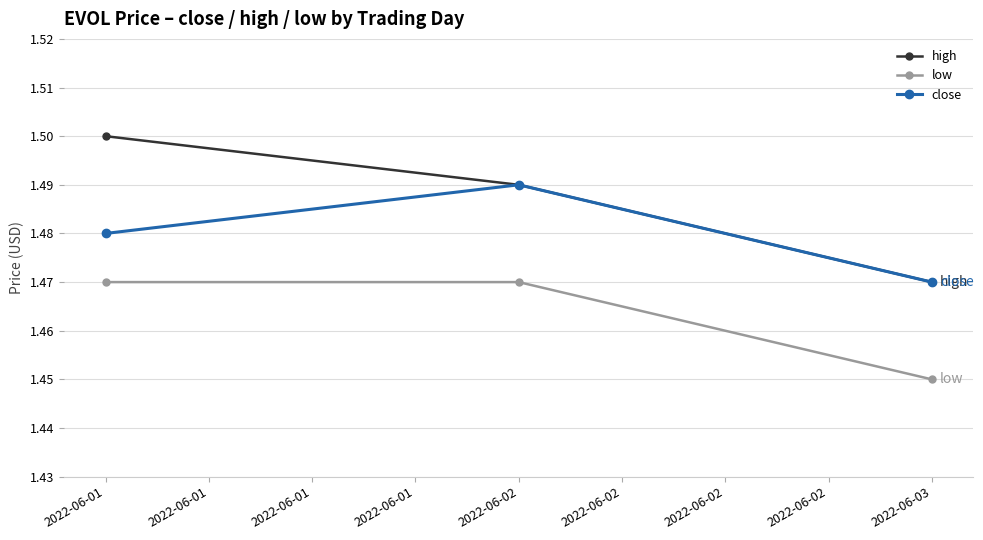

How many series are shown in this chart?

3